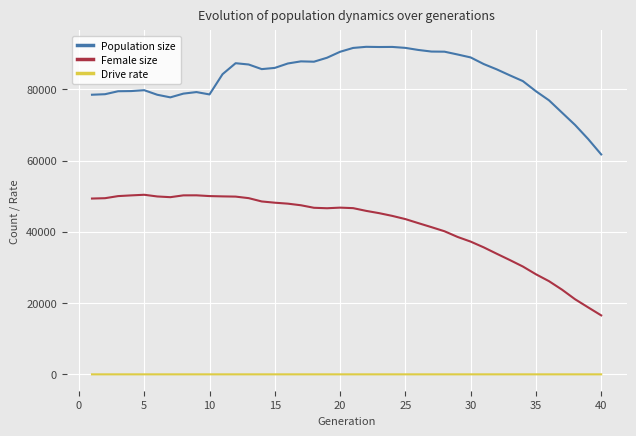

List the series in order of their overall mean, highest first.

Population size, Female size, Drive rate